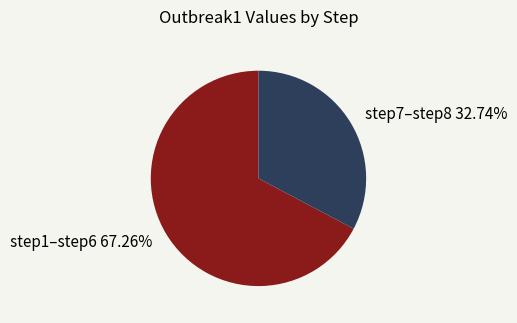

Rank the categories by value from highest to lowest.

step1–step6 67.26%, step7–step8 32.74%